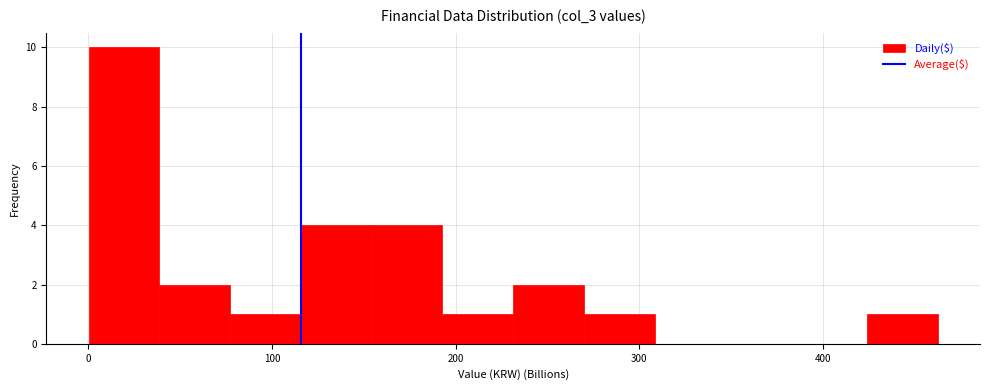

Around what value on the x-axis is the tallest bar? Give the approximate position of its centre, as read against the axis.

20